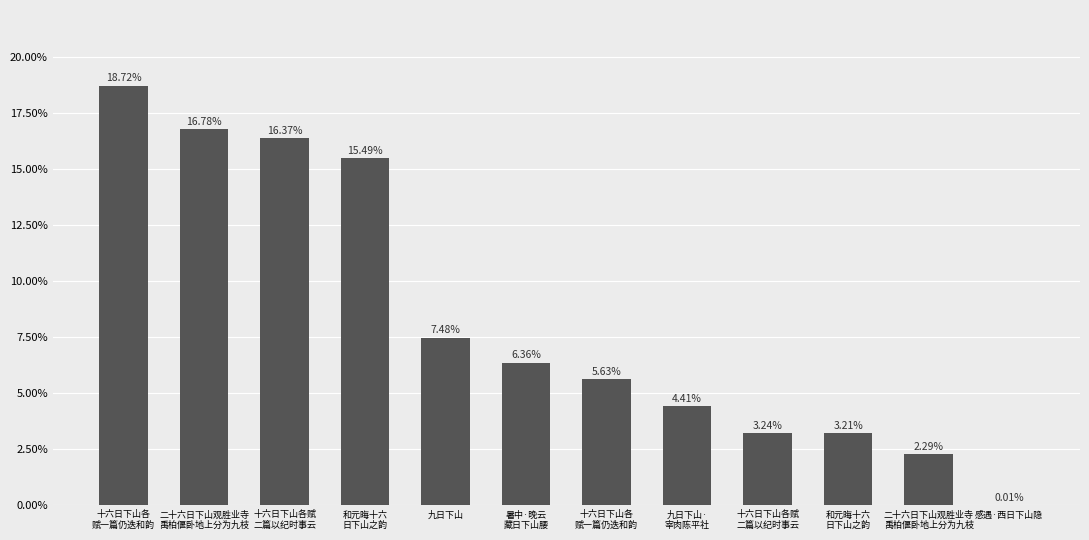

What is the difference between the maximum and minimum values?

0.2